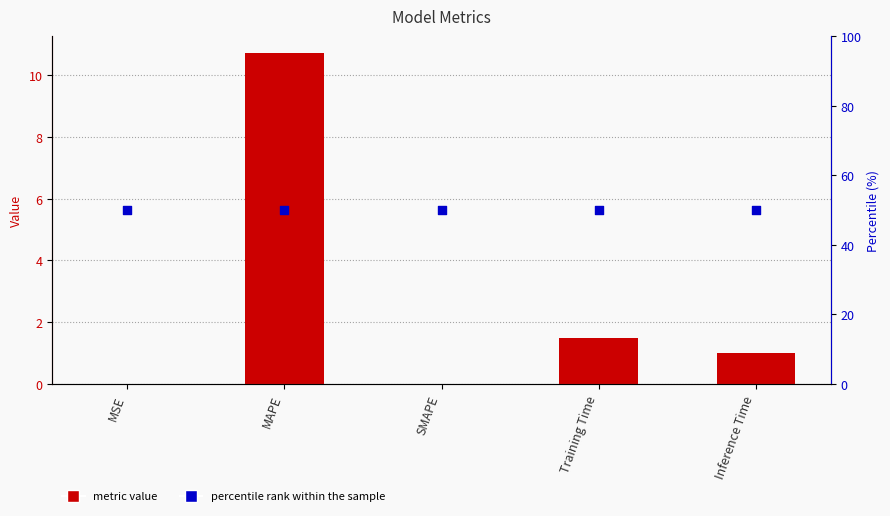

Which series has the widest spread of Y values?

col_1